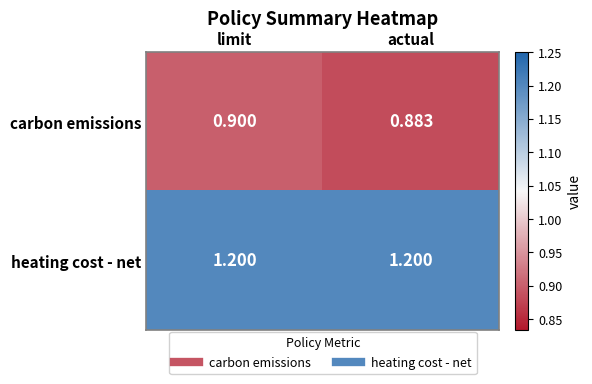

At which label does carbon emissions reach its minimum?

actual